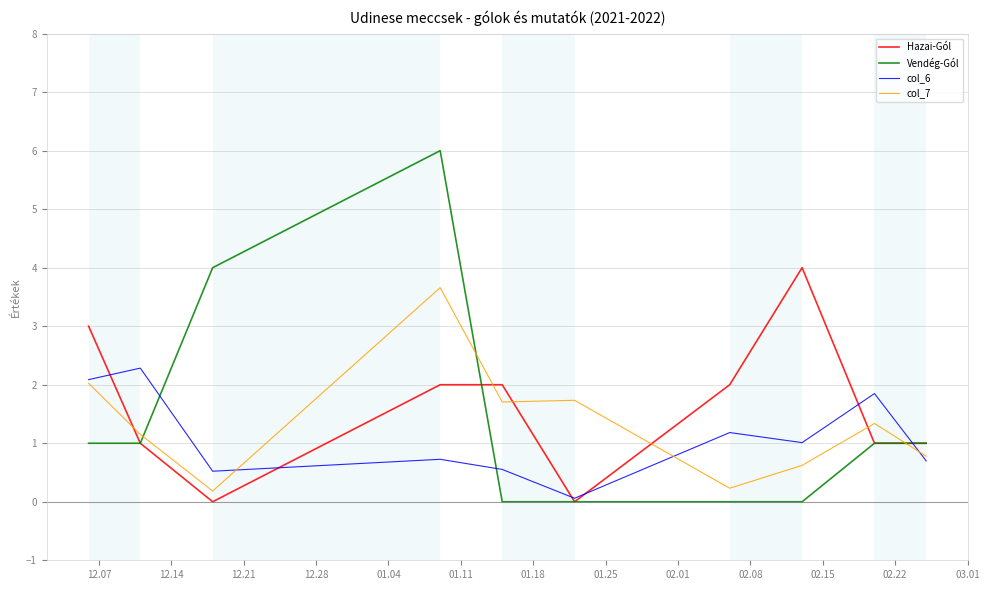

After their last crossing, which series has the higher values: Hazai-Gól or col_7?

Hazai-Gól